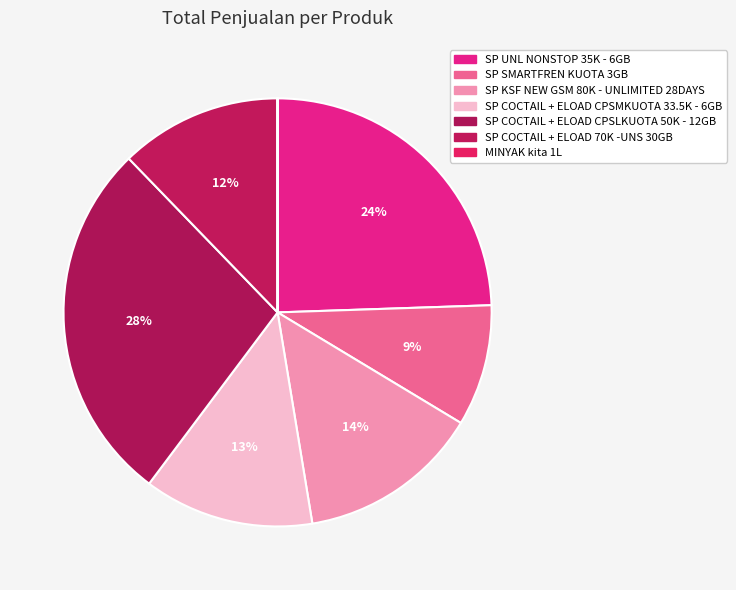

To the nearest percent, what is the combined percentage of MINYAK kita 1L and SP SMARTFREN KUOTA 3GB?

9%